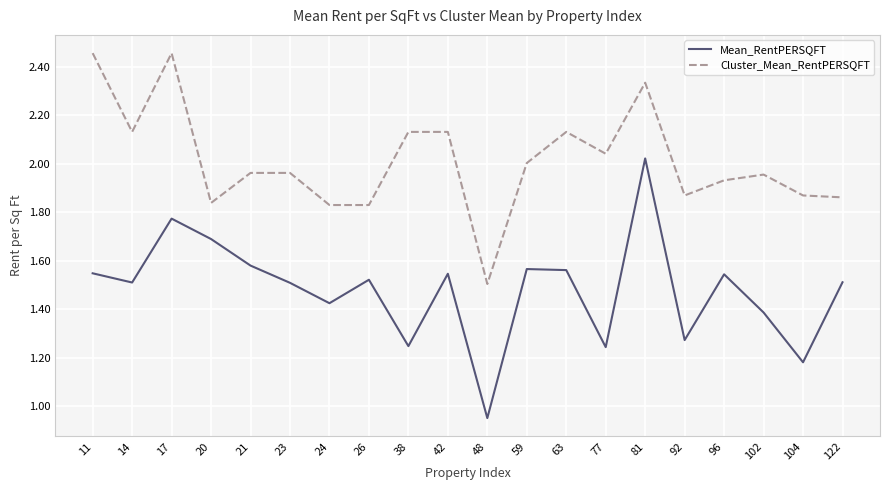

True or false: Cluster_Mean_RentPERSQFT has a value of 2.0 at 59.

True